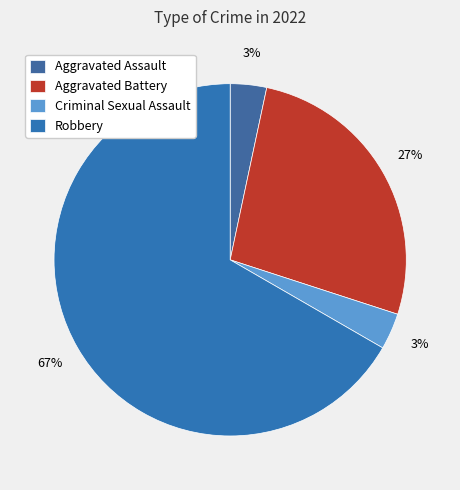

Which category has the smallest portion of the pie?

Aggravated Assault